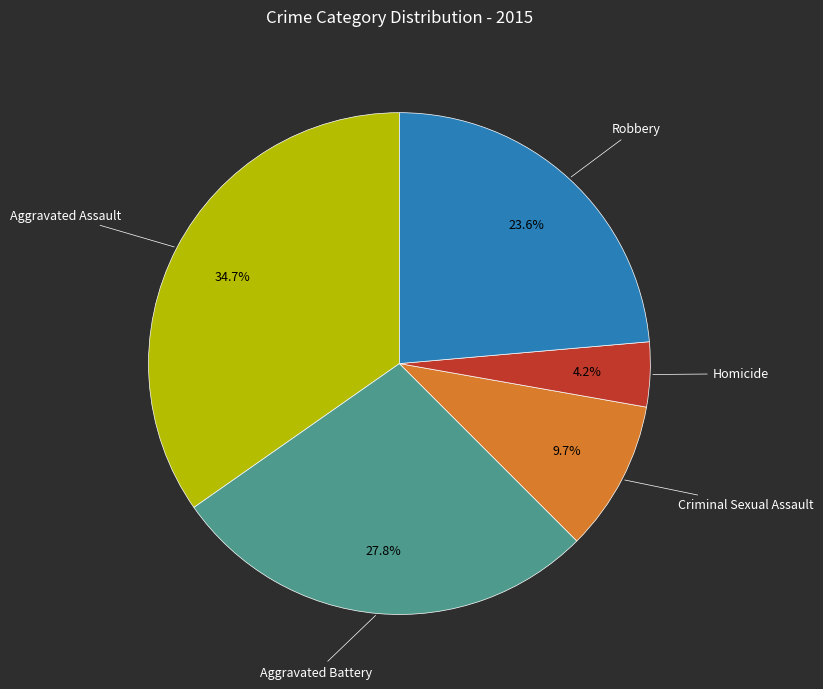

Approximately how many times larger is the value at Aggravated Assault compared to Homicide?

8.3